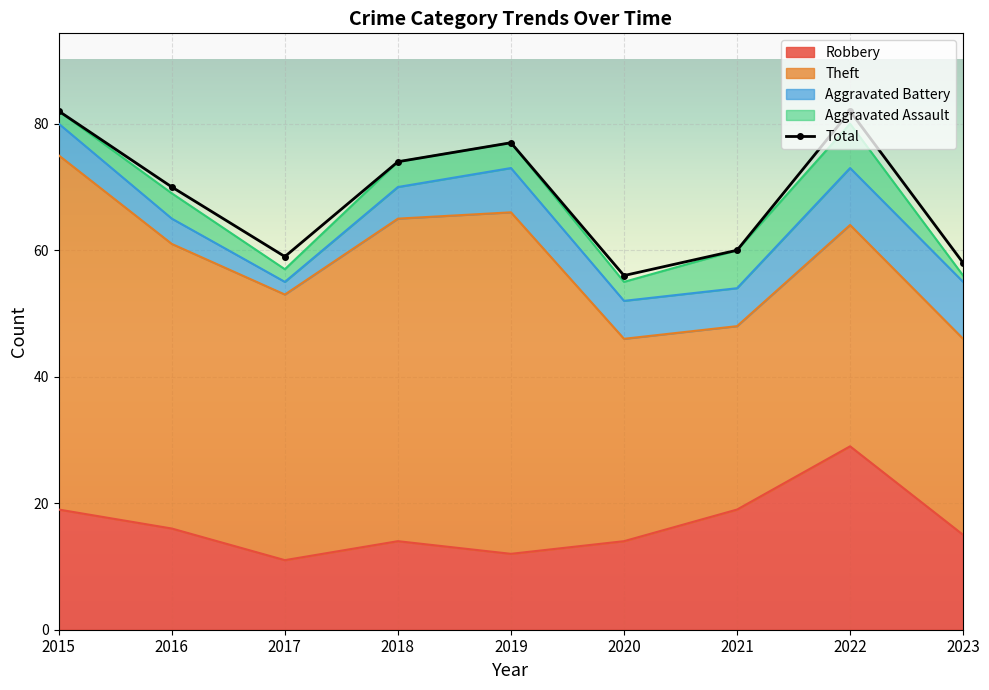

Where is the data nearest to the value 69?

2016